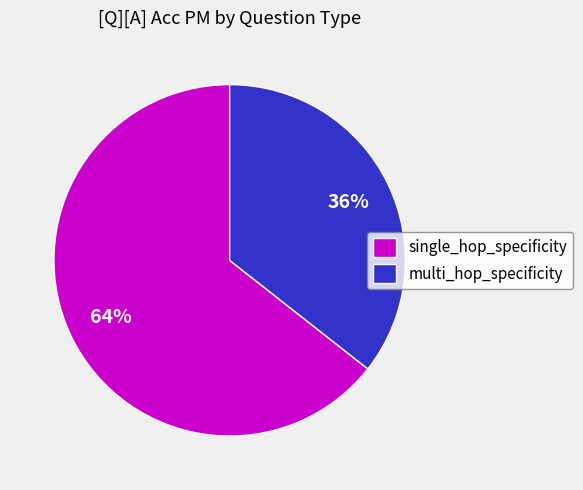

True or false: multi_hop_specificity accounts for 36% of the total.

True